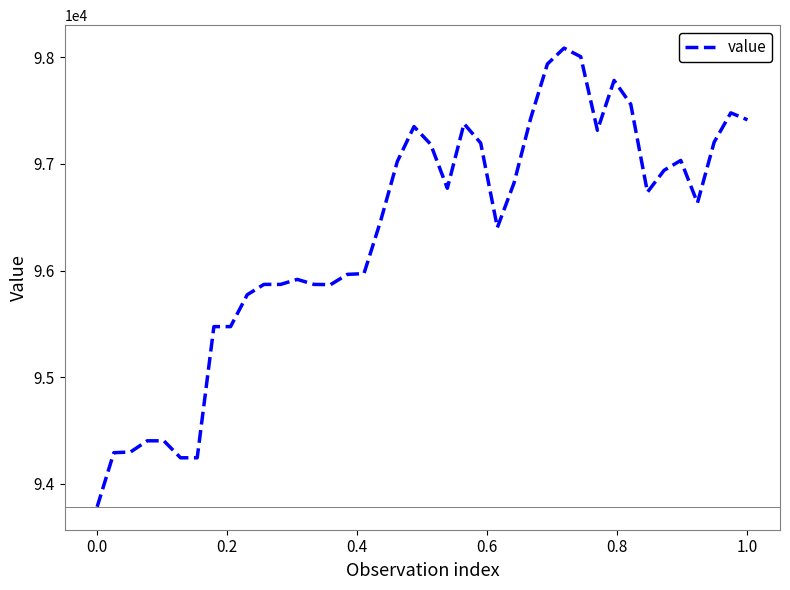

What is the maximum value shown in the chart?

98086.8